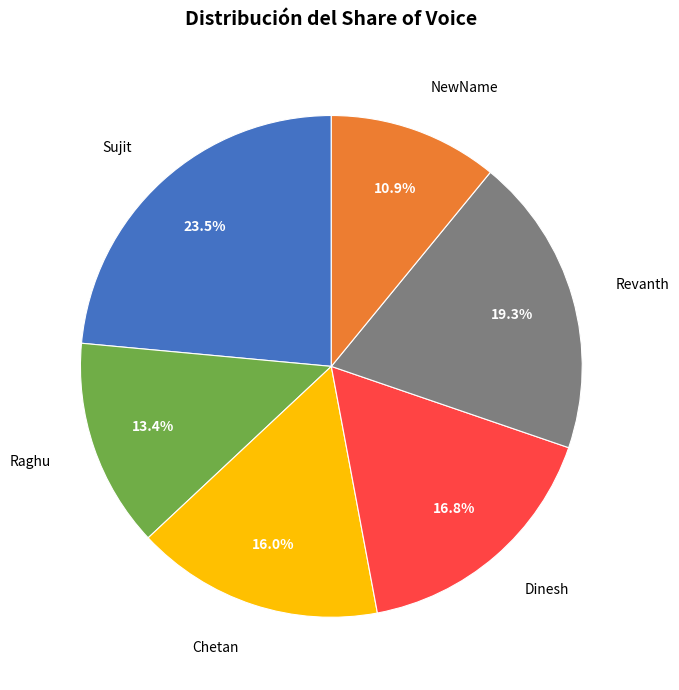

Is there any slice that represents more than half of the pie?

No